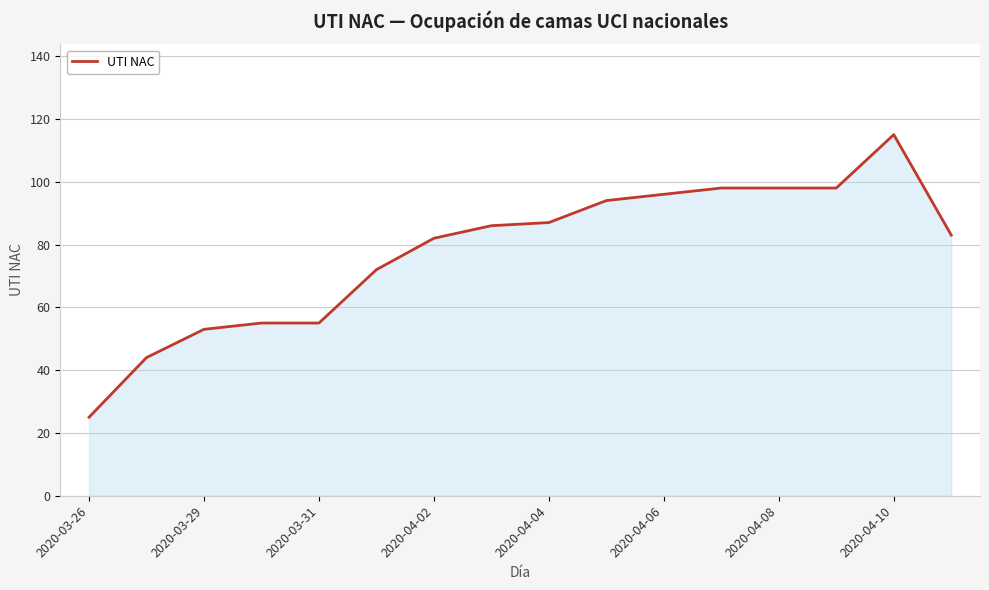

Reading left to right, transcribe all the data shown in this chart.

25	44	53	55	55	72	82	86	87	94	96	98	98	98	115	83